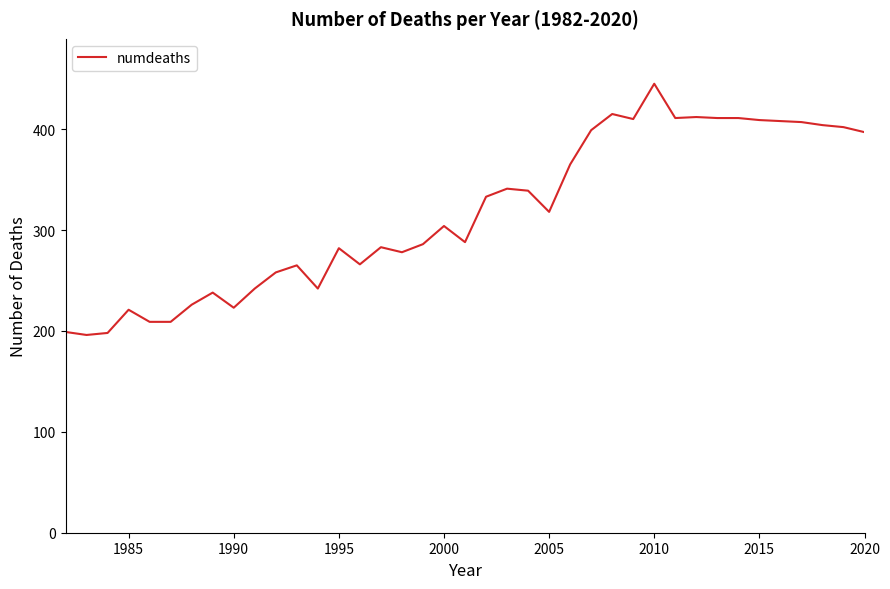

What is the difference between the maximum and minimum values?

249